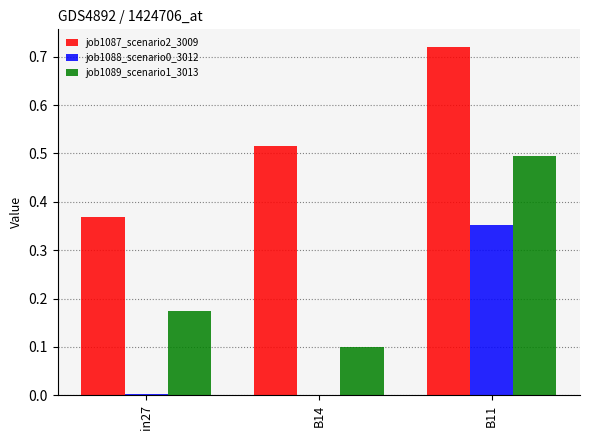

The job1089_scenario1_3013 series shows 0.5 at B11. True or false?

True